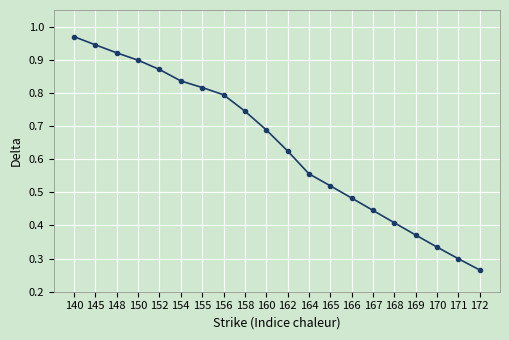

The chart shows a value of 0.5 at 152. True or false?

False